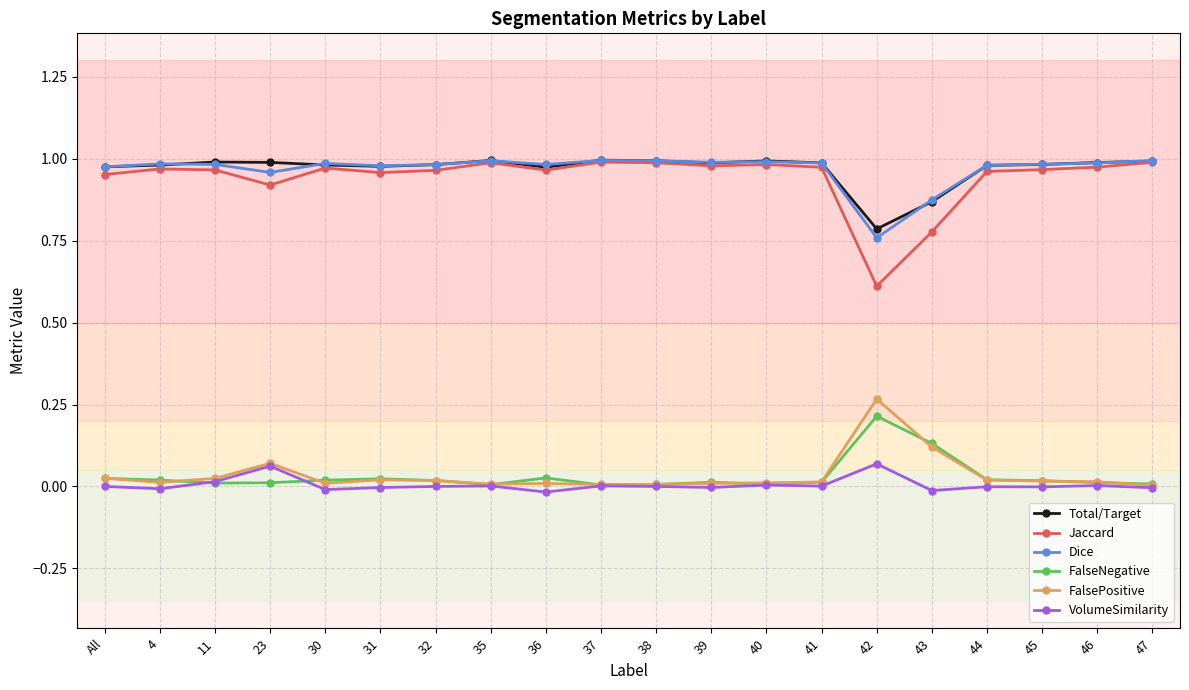

True or false: VolumeSimilarity and Jaccard cross at least once.

False